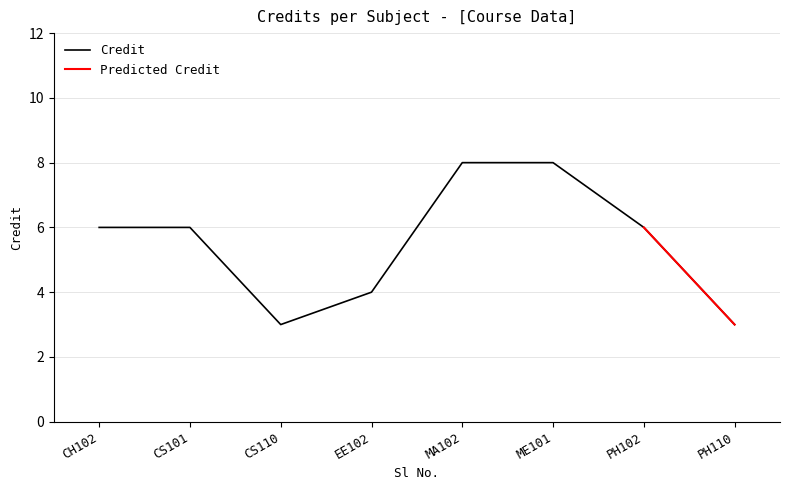

What is the value of the 3rd point from the left?

3